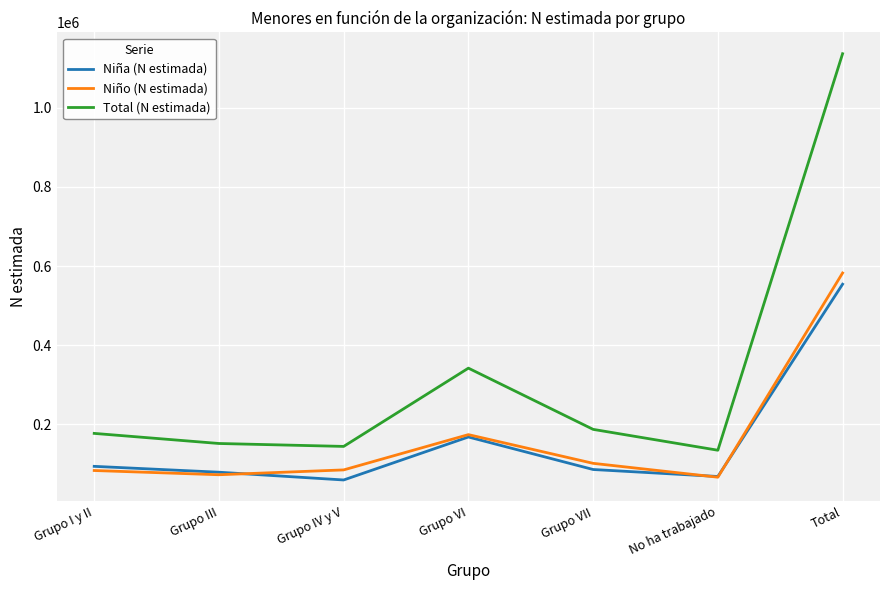

Between Grupo IV y V and Grupo VII, which series saw the biggest shift?

Total (N estimada)